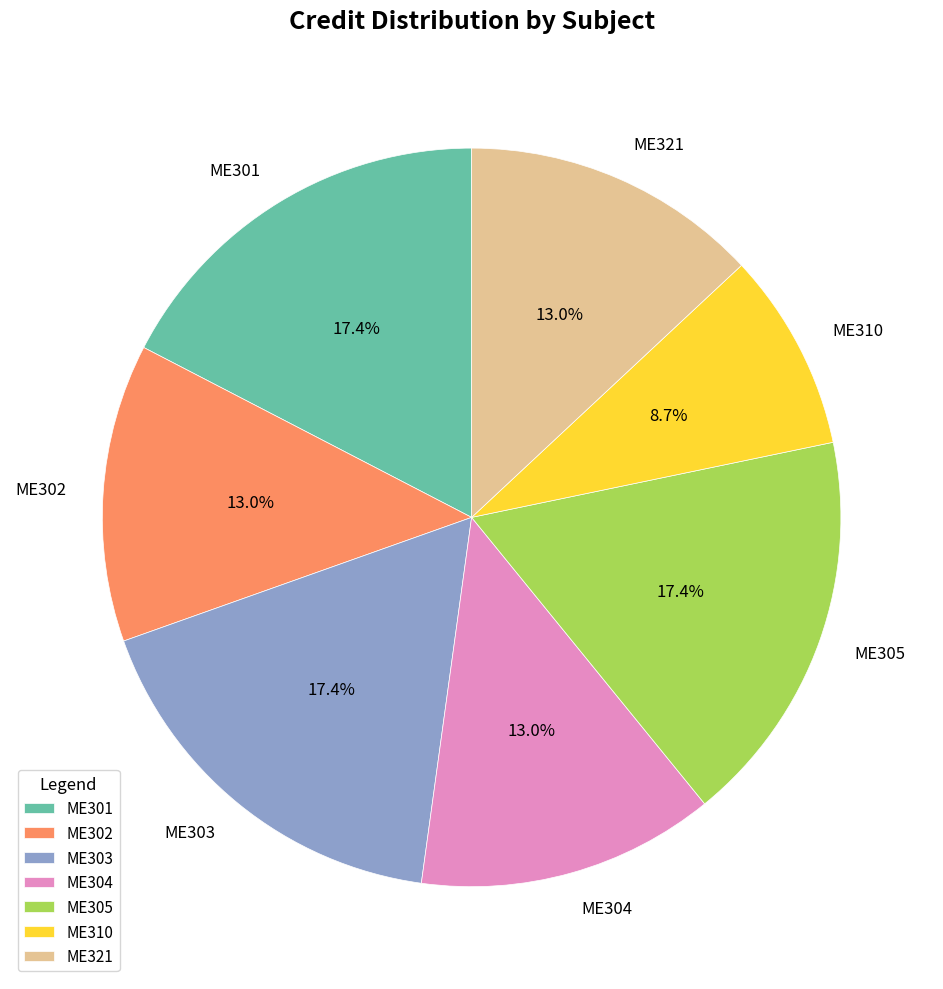

What is the ratio of the value at ME305 to the value at ME310?

2.0